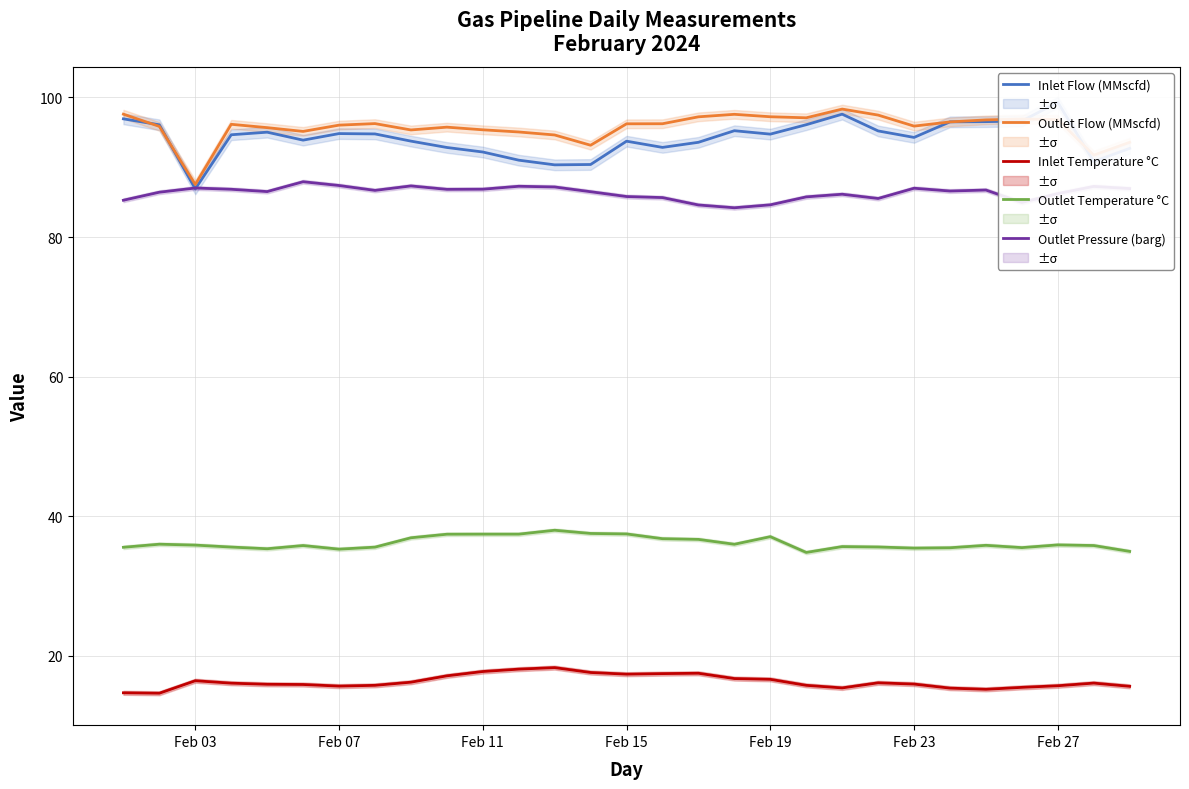

True or false: Outlet Temperature °C and Outlet Flow (MMscfd) intersect in this chart.

False